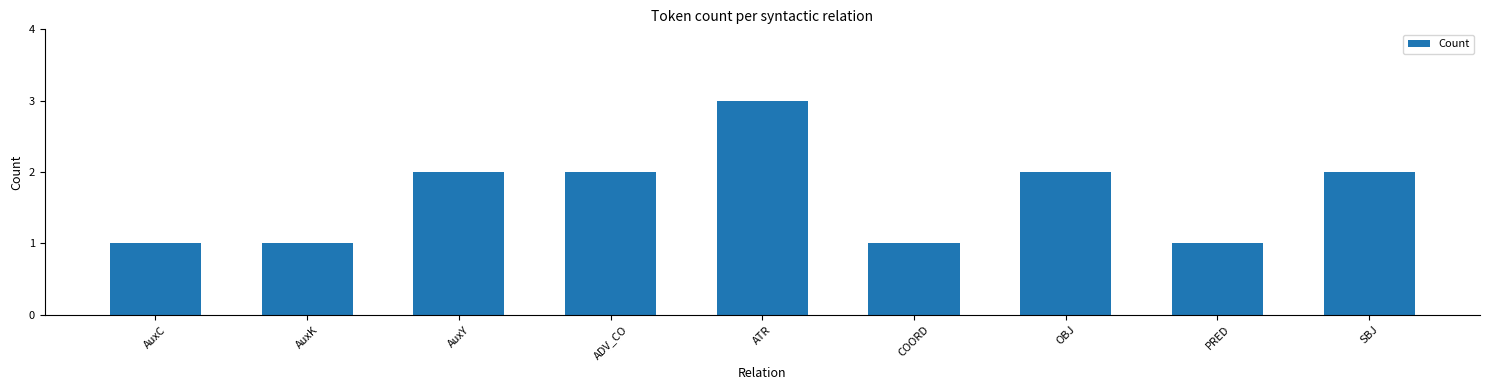

What is the ratio of the value at PRED to the value at AuxC?

1.0